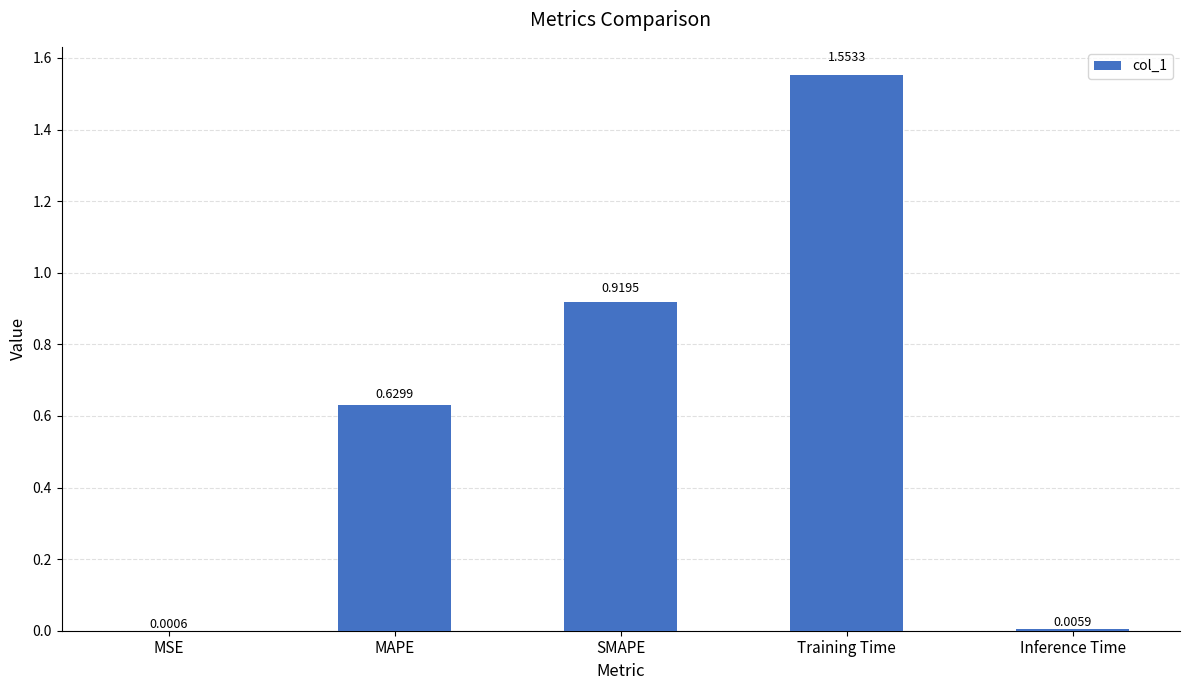

Are the bars grouped side by side (vs. stacked)?

No